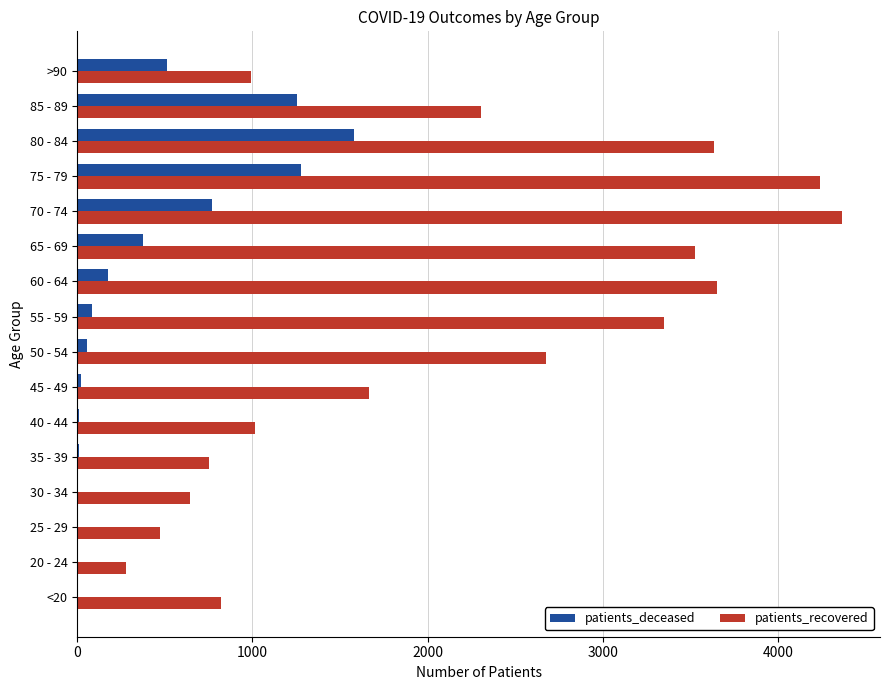

Is the value of patients_deceased at 65 - 69 greater than the value of patients_recovered at 70 - 74?

No